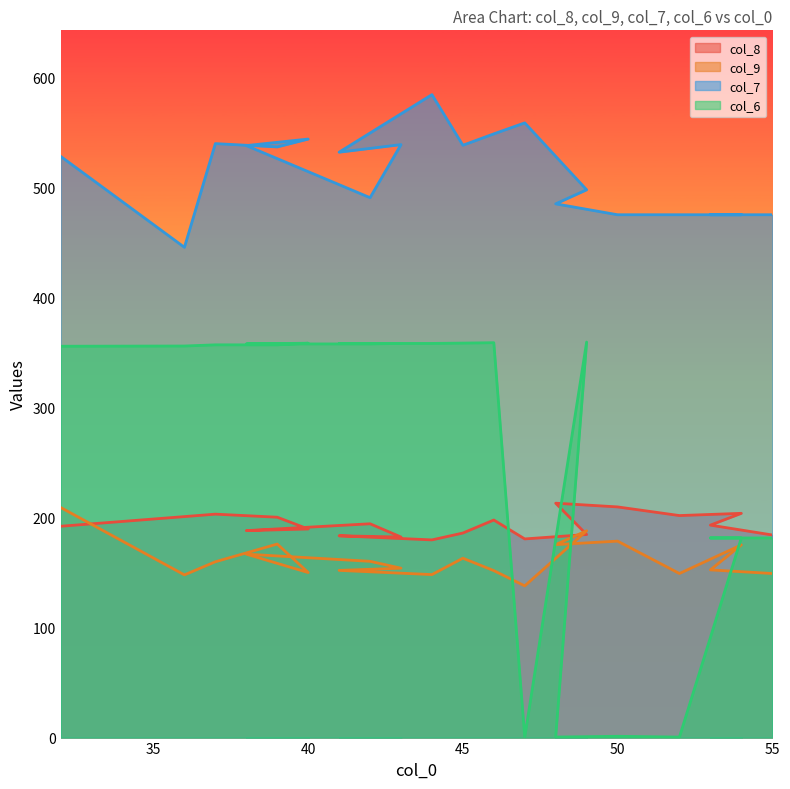

Rank the categories by col_9 value from highest to lowest.

32, 49, 50, 39, 48, 54, 38, 45, 42, 37, 43, 53, 41, 46, 40, 52, 55, 44, 36, 47